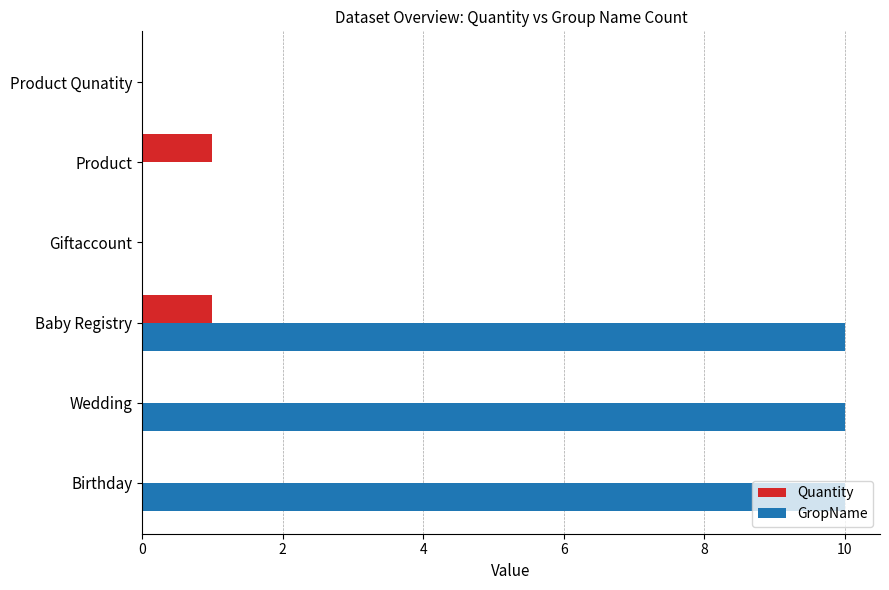

What is the total value across all series at Birthday?

10